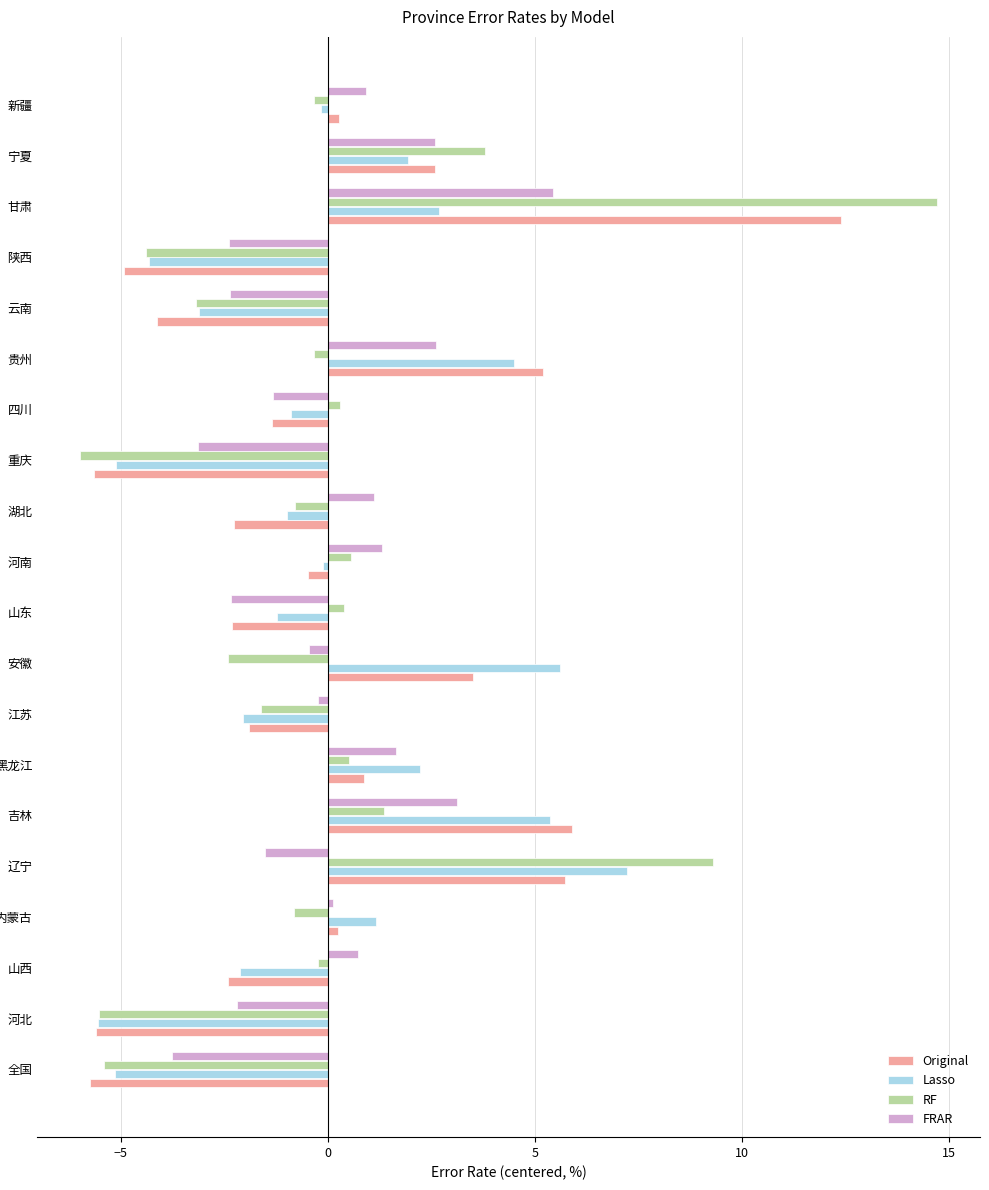

Which series has the widest spread of values?

RF